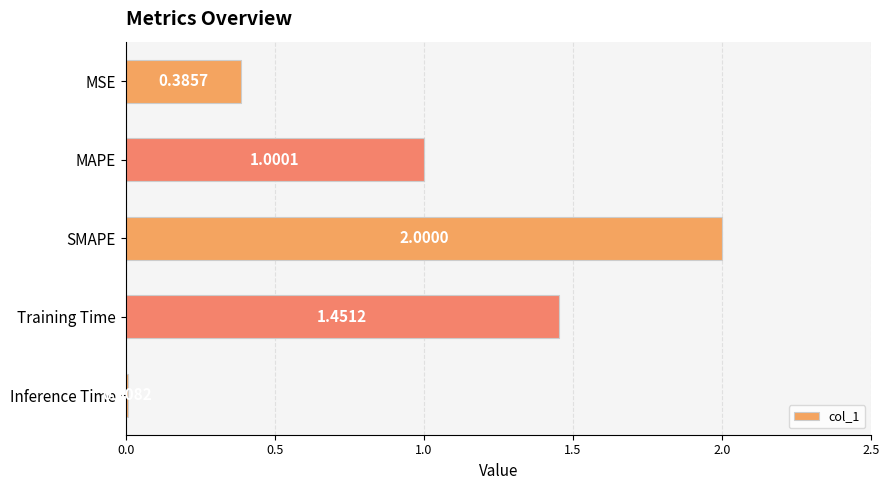

What is the change in value from MAPE to Training Time?

+0.5